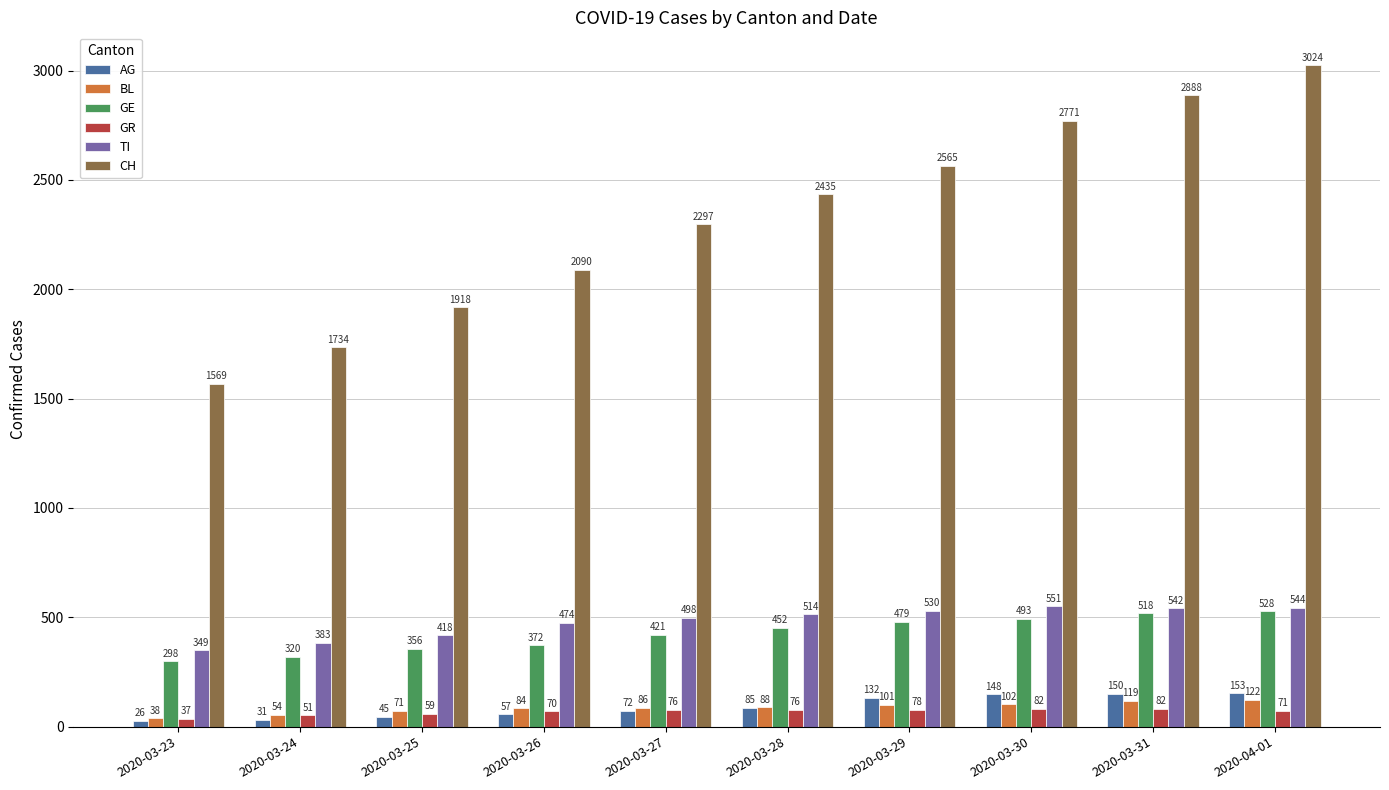

Reading left to right, transcribe all the data shown in this chart.

AG: 2020-03-23=26	2020-03-24=31	2020-03-25=45	2020-03-26=57	2020-03-27=72	2020-03-28=85	2020-03-29=132	2020-03-30=148	2020-03-31=150	2020-04-01=153
BL: 2020-03-23=38	2020-03-24=54	2020-03-25=71	2020-03-26=84	2020-03-27=86	2020-03-28=88	2020-03-29=101	2020-03-30=102	2020-03-31=119	2020-04-01=122
GE: 2020-03-23=298	2020-03-24=320	2020-03-25=356	2020-03-26=372	2020-03-27=421	2020-03-28=452	2020-03-29=479	2020-03-30=493	2020-03-31=518	2020-04-01=528
GR: 2020-03-23=37	2020-03-24=51	2020-03-25=59	2020-03-26=70	2020-03-27=76	2020-03-28=76	2020-03-29=78	2020-03-30=82	2020-03-31=82	2020-04-01=71
TI: 2020-03-23=349	2020-03-24=383	2020-03-25=418	2020-03-26=474	2020-03-27=498	2020-03-28=514	2020-03-29=530	2020-03-30=551	2020-03-31=542	2020-04-01=544
CH: 2020-03-23=1569	2020-03-24=1734	2020-03-25=1918	2020-03-26=2090	2020-03-27=2297	2020-03-28=2435	2020-03-29=2565	2020-03-30=2771	2020-03-31=2888	2020-04-01=3024